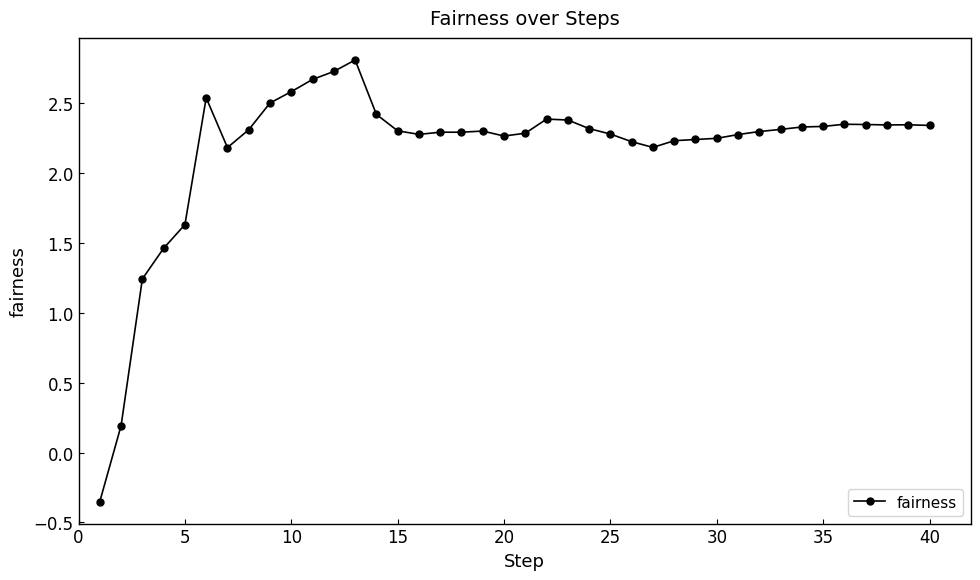

Count the number of categories in the chart.

40